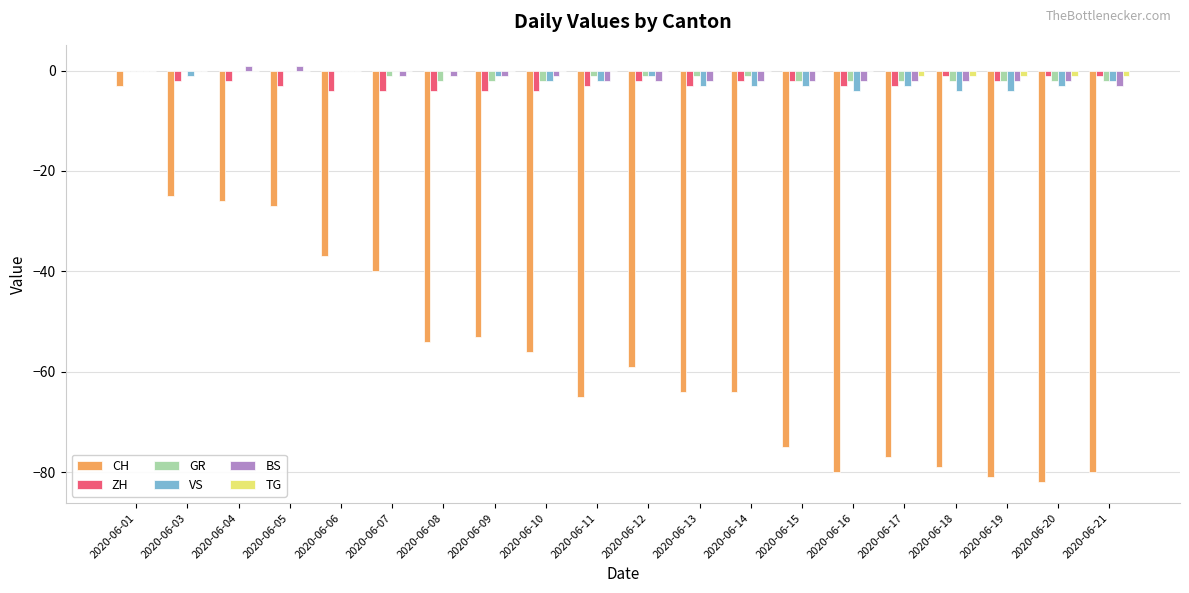

True or false: VS has a value of -4 at 2020-06-16.

True